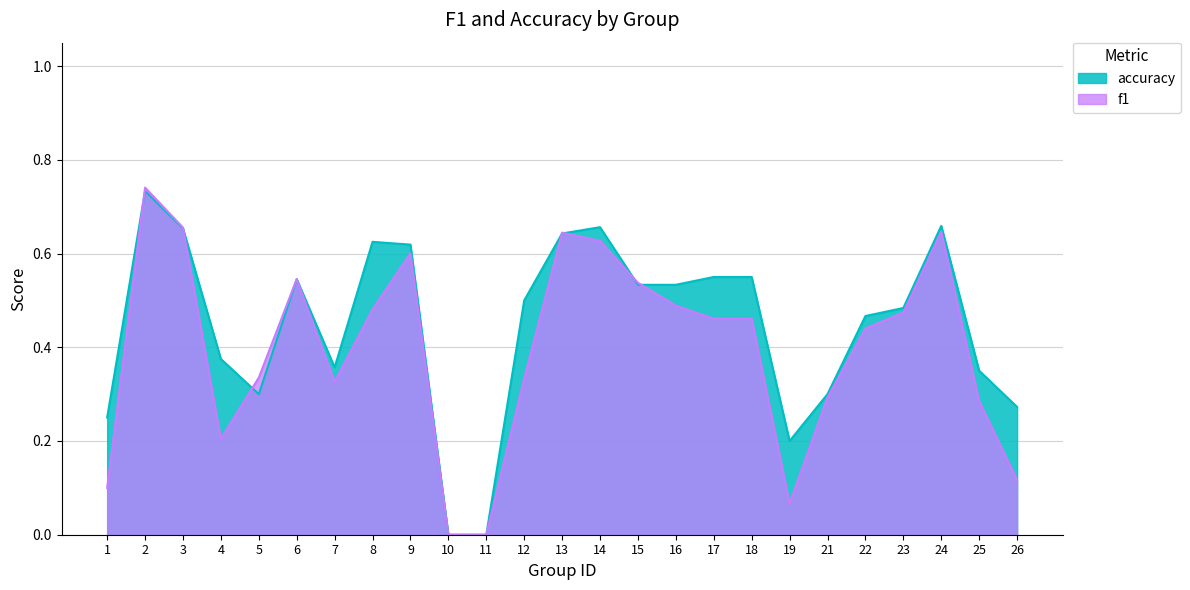

Count the number of data series in this chart.

2